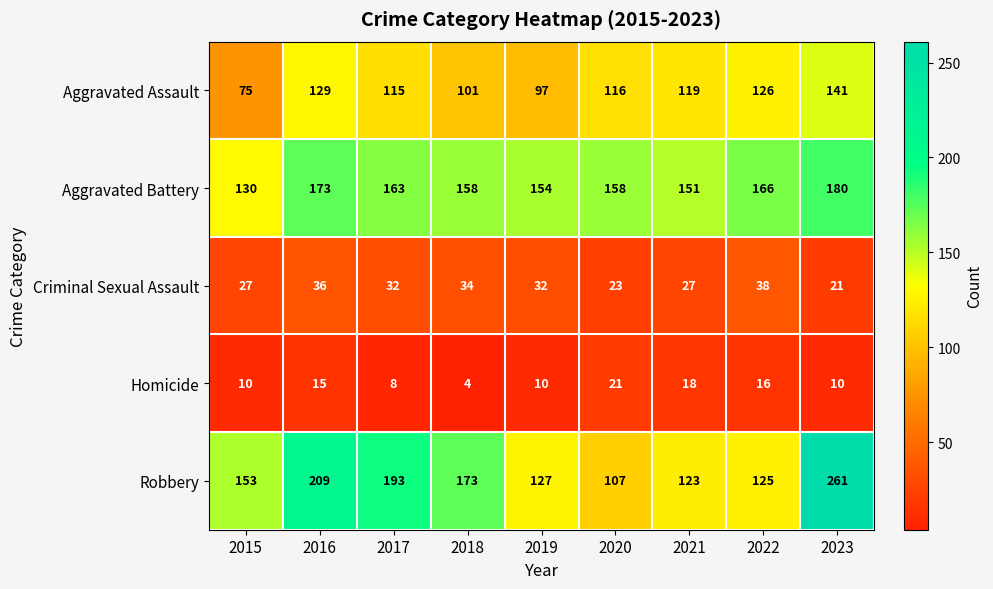

Which series has the largest total across all categories?

Robbery